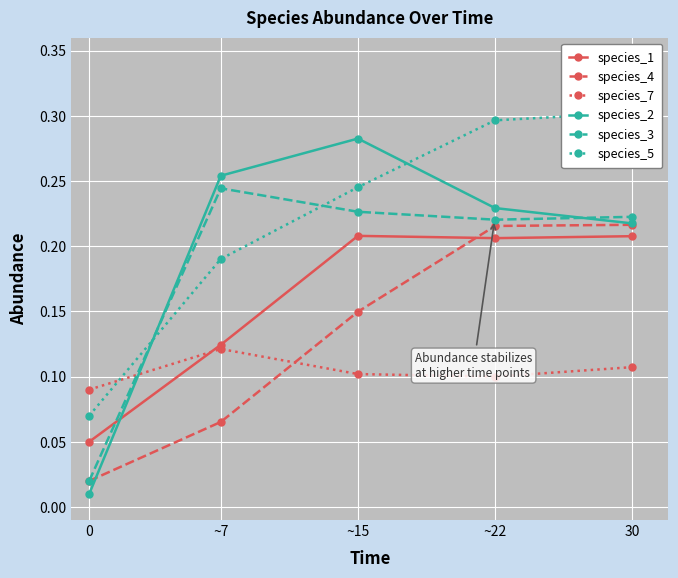

What is the average value of the species_3 series?

0.2